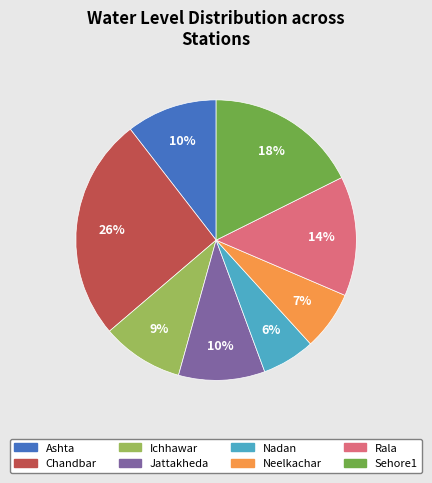

Which slice is the smallest?

Nadan